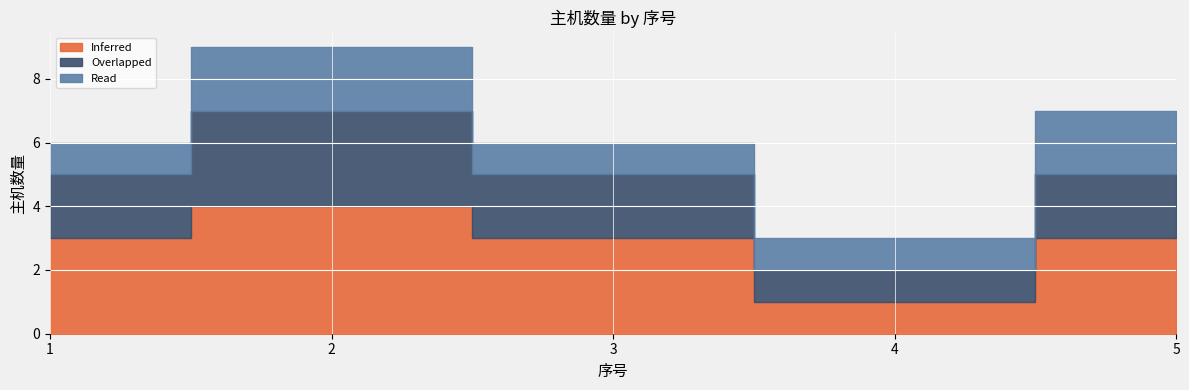

Where is the first local maximum for Overlapped?

2